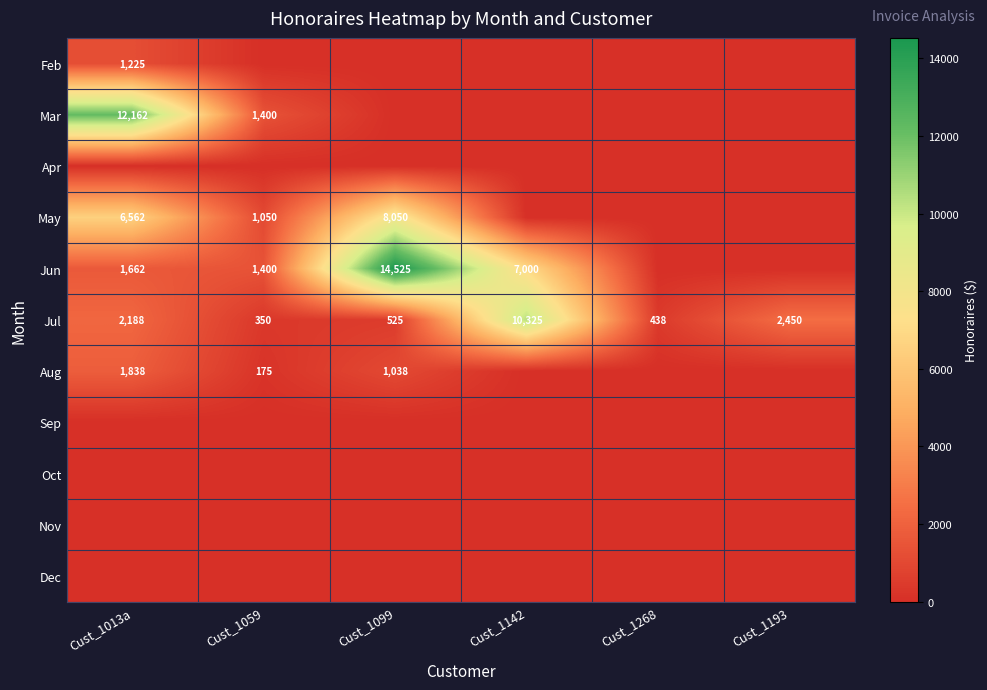

What is the greatest value displayed?

14525.0